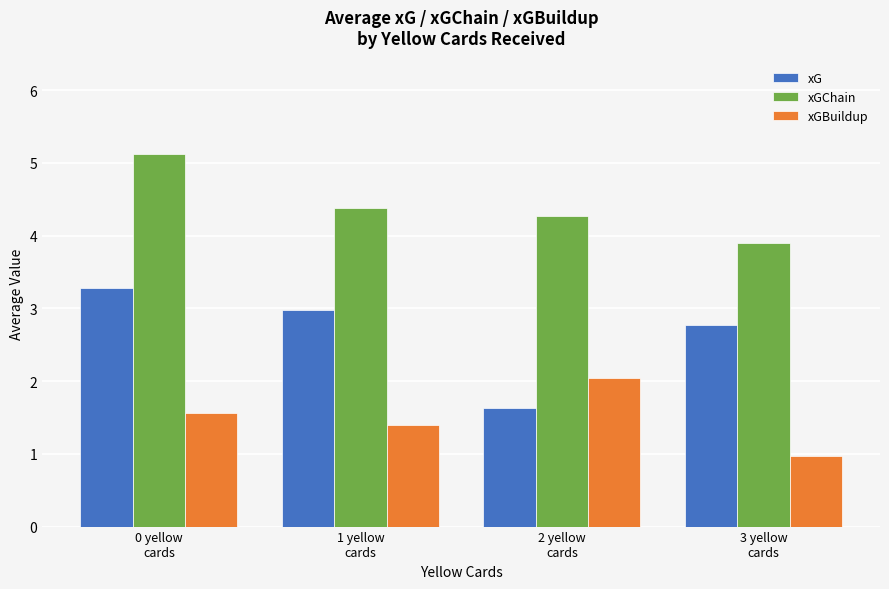

Where does the xG series first go above 2?

0 yellow
cards